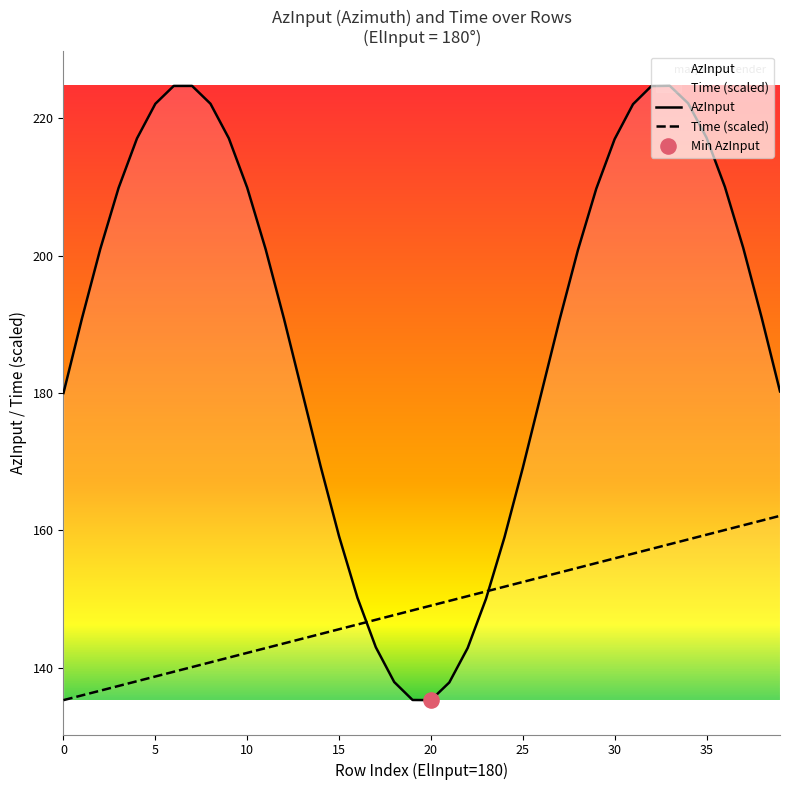

What is the total value across all series at 19?

283.7